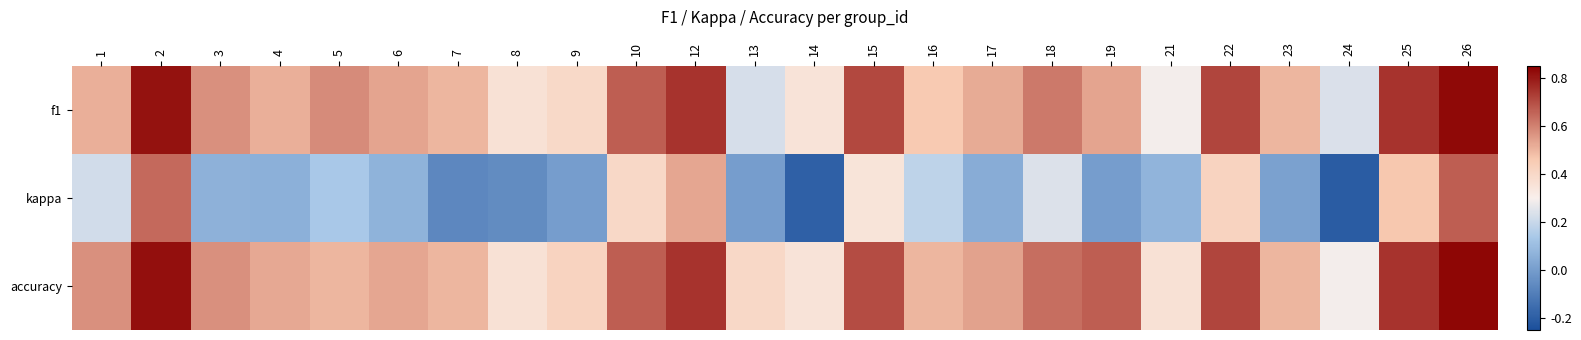

Rank the series by their maximum value, from lowest to highest.

kappa, f1, accuracy